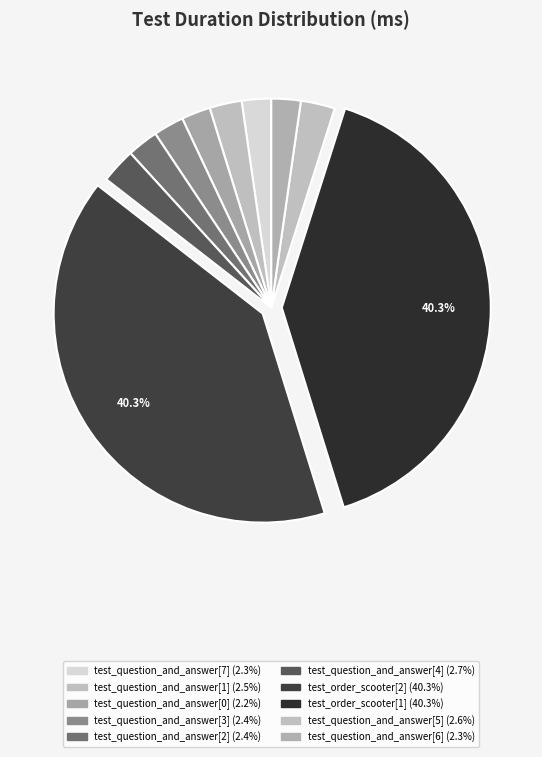

Is it true that test_question_and_answer[7] is 2% of the pie?

True